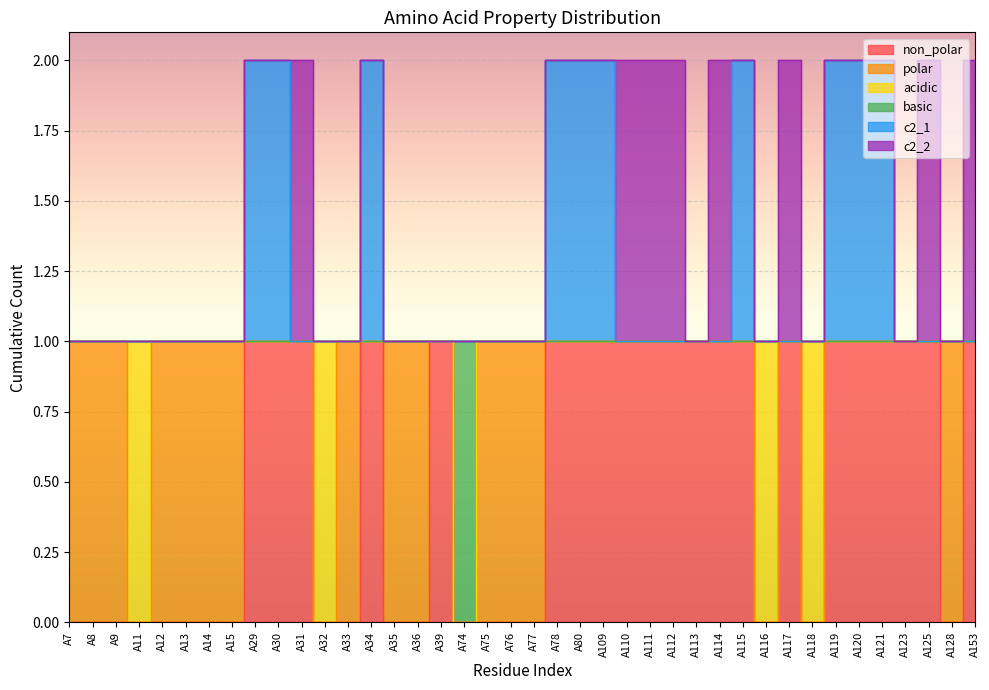

What is the value of the c2_1 point at the 24th from the left?

2